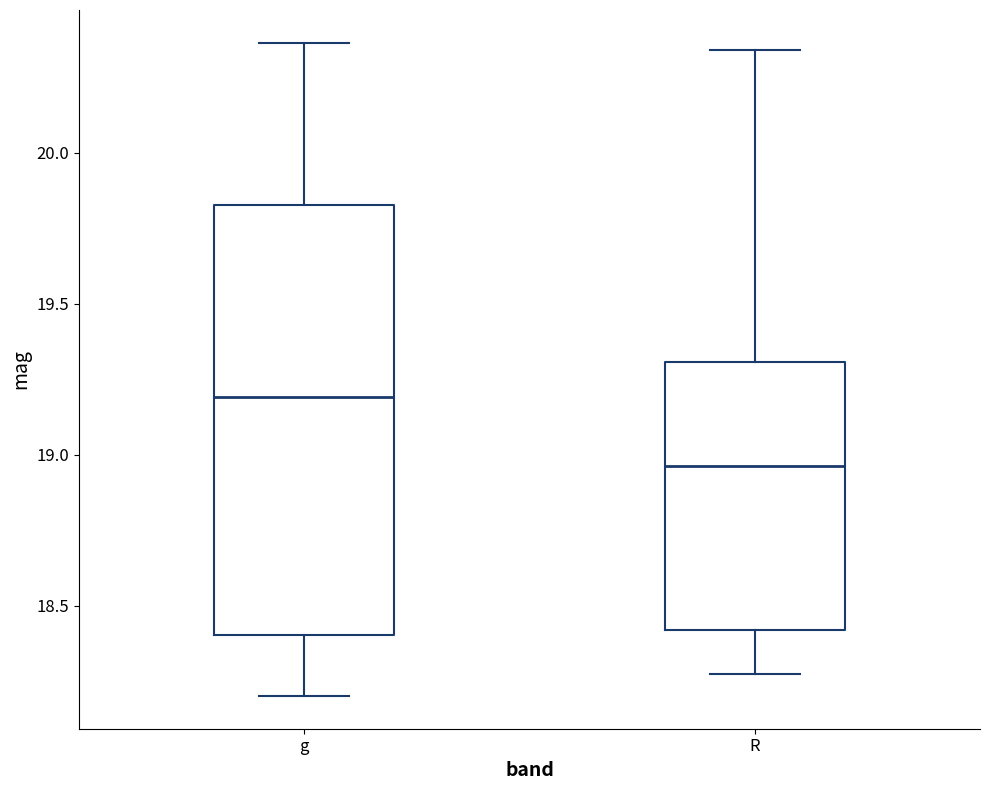

Reading left to right, transcribe this box plot: for each box, give where its median line is, the range the box spans, and where its two whiskers end, as read against the y-axis. The values are not printed on the chart, so give them approximately, as read against the axis.

g: median 19.20, box 18.40 to 19.85, whiskers 18.20 to 20.35
R: median 18.95, box 18.40 to 19.30, whiskers 18.30 to 20.35